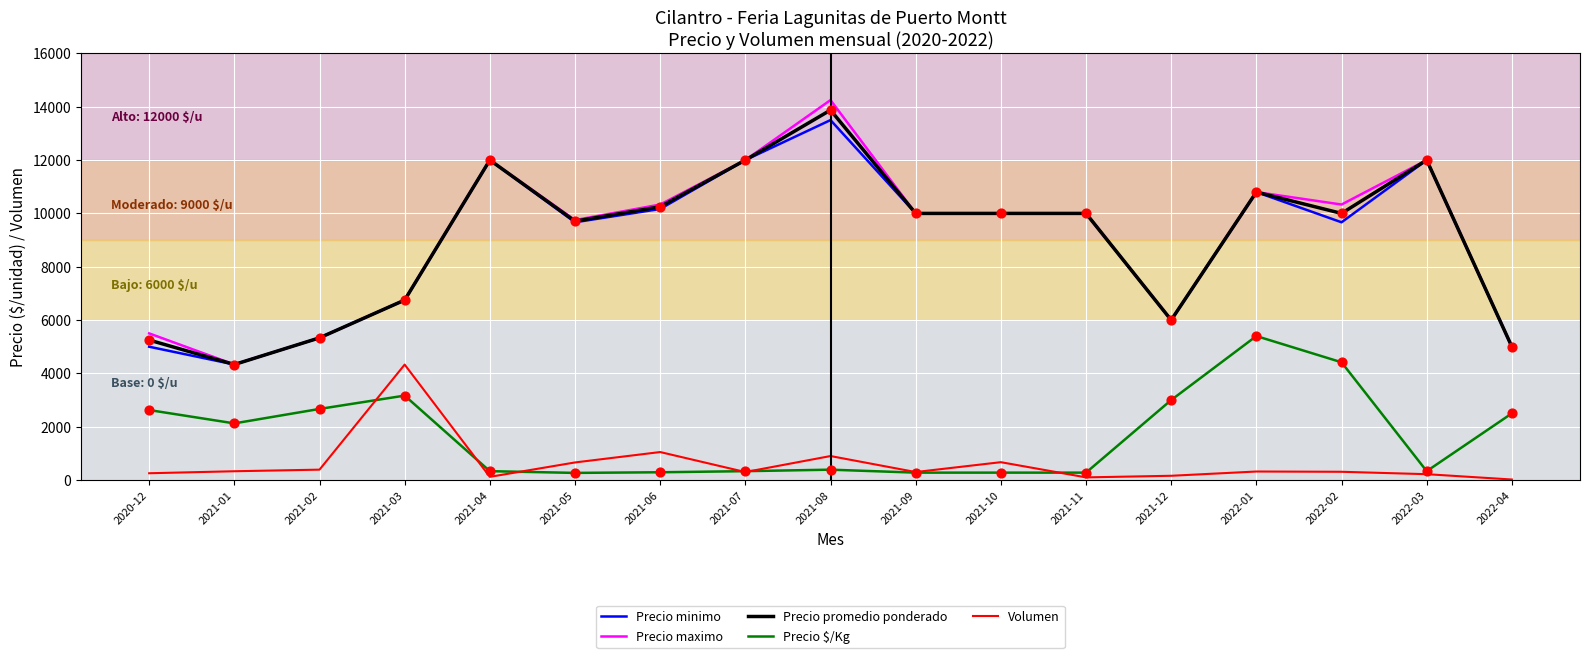

Is the value of Precio $/Kg at 2021-07 greater than the value of Precio promedio ponderado at 2021-12?

No